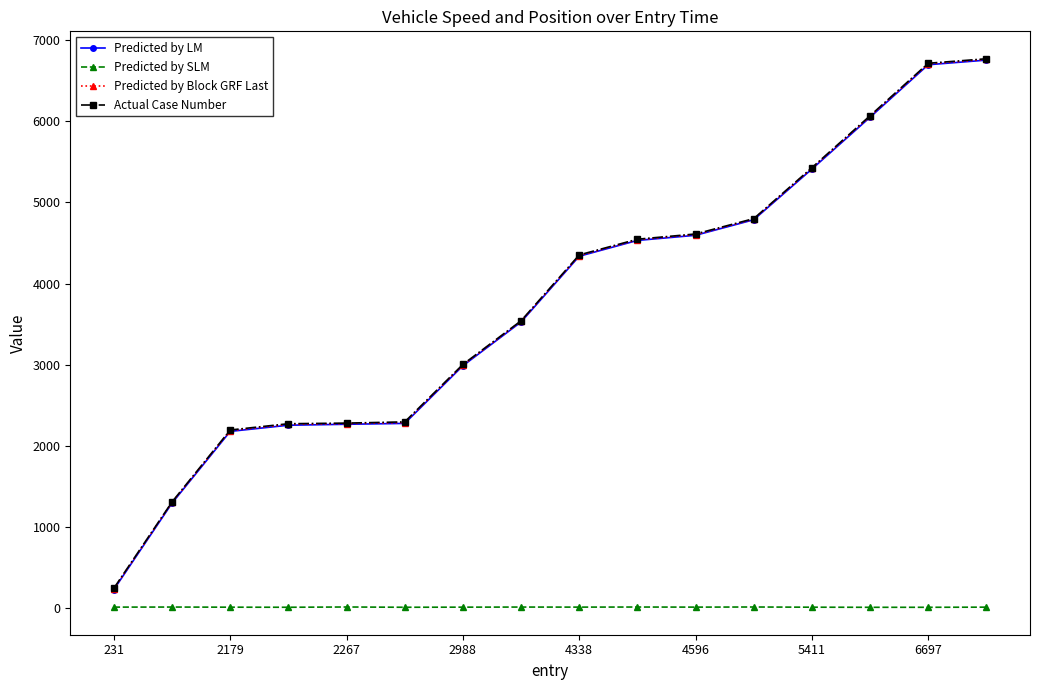

At how many categories does at least one series exceed 2631?

10